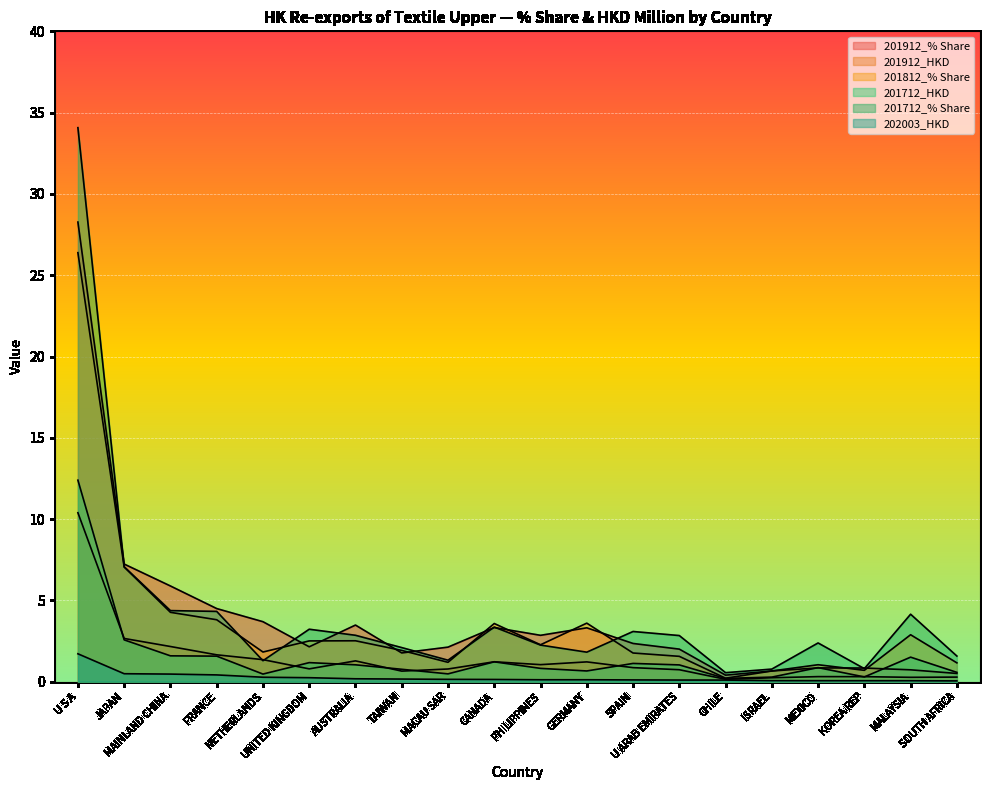

What is the sum of the 201712_% Share values at JAPAN and GERMANY?

8.9